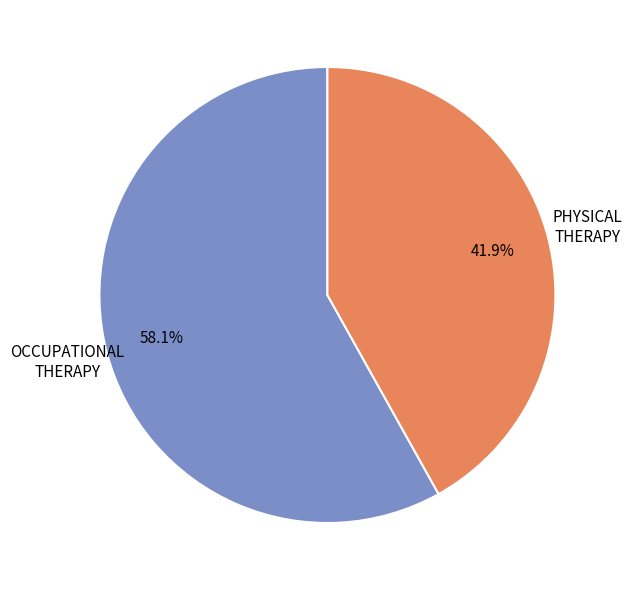

To the nearest percent, what is the difference between the largest and smallest slice percentages?

16%